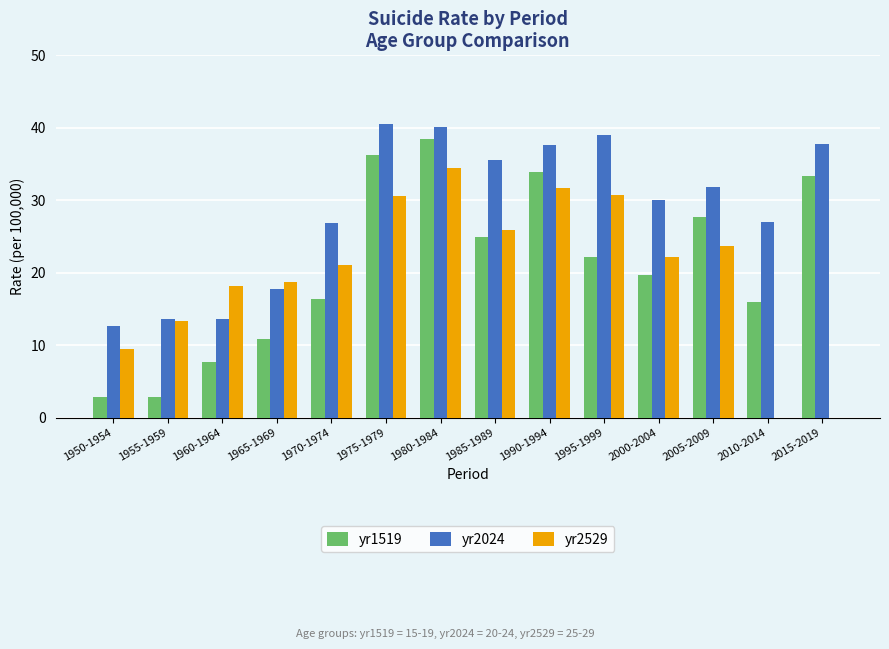

What is the highest value of the yr1519 series?

38.5